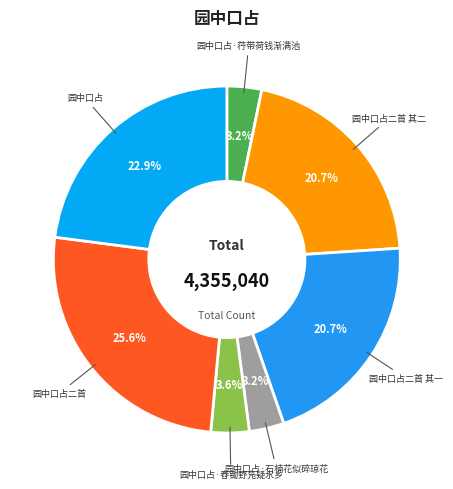

The 园中口占·荇带荷钱渐满池 slice represents 3% of the pie. True or false?

True